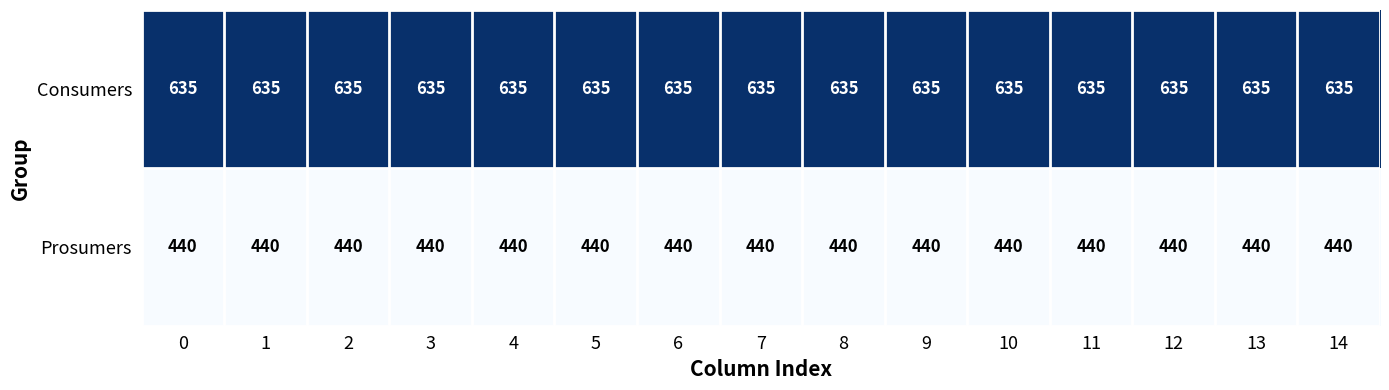

What is the average value of the Prosumers series?

440